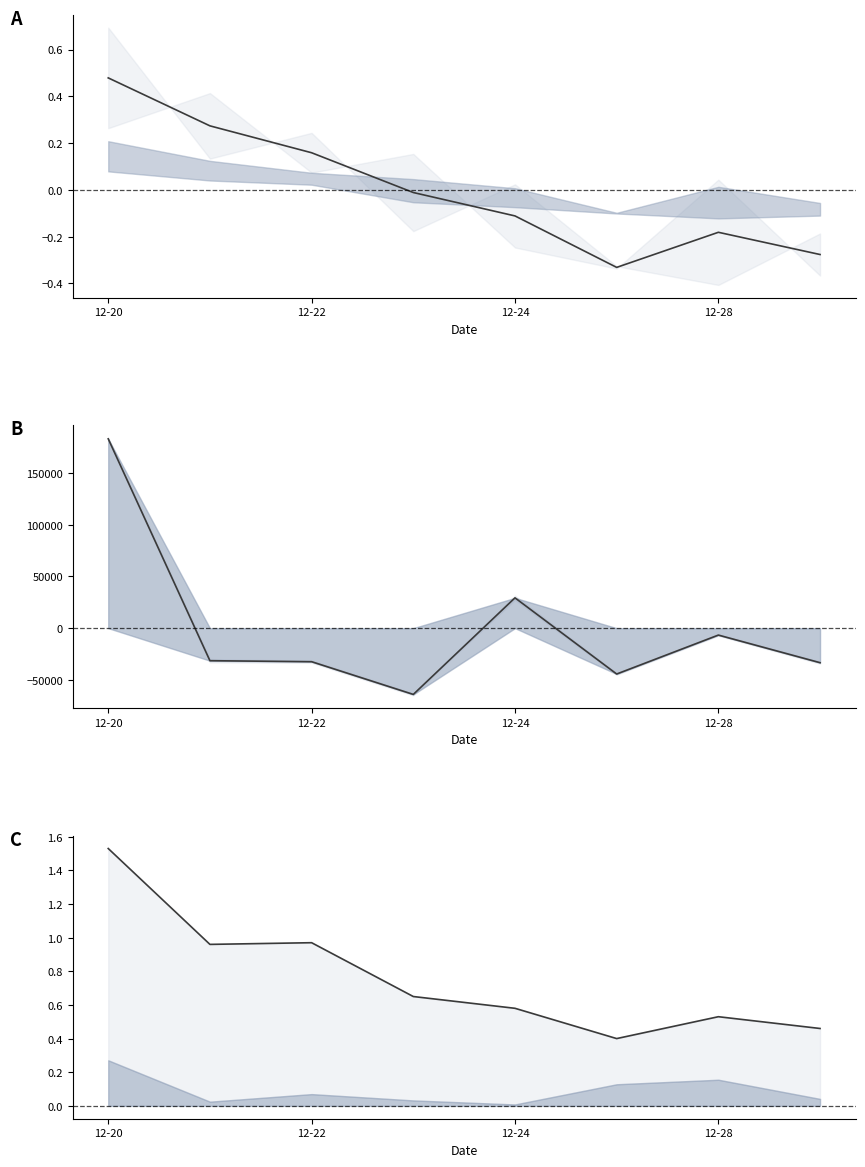

Reading left to right, list all the values displayed in this chart.

中间线: 183028.9	-31454.6	-32420.0	-64053.1	29301.9	-44325.9	-6689.6	-33387.7
最高线: 1.5	1.0	1.0	0.7	0.6	0.4	0.5	0.5